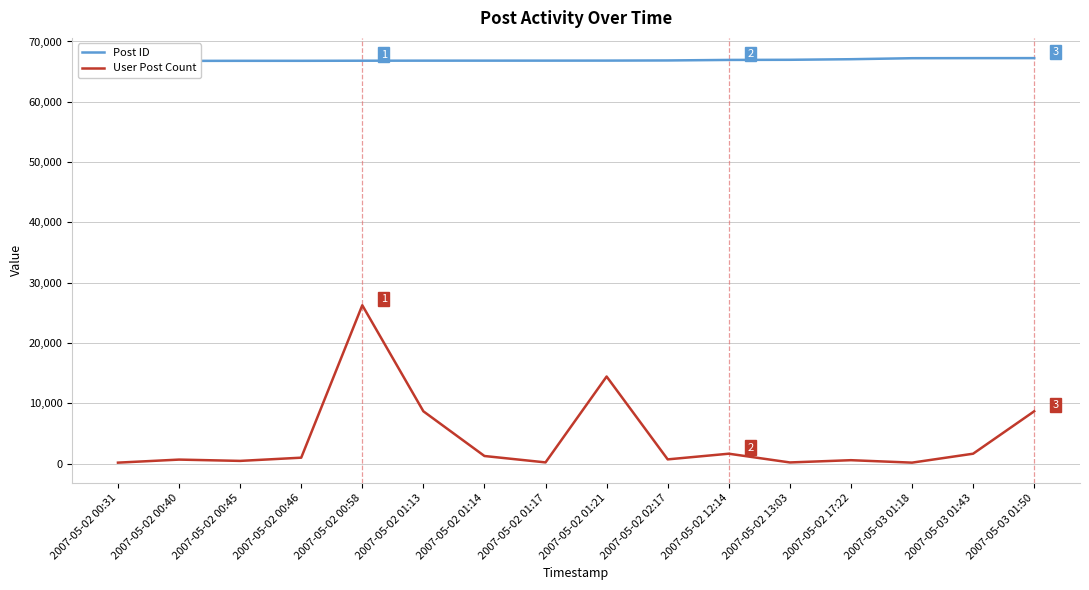

Does the chart have visible grid lines?

Yes